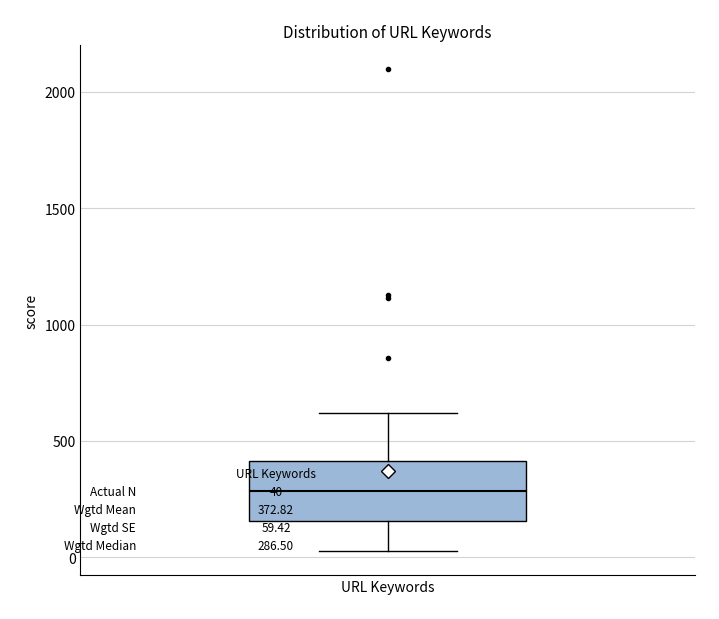

Transcribe this box plot: give where the median line is, the range the box spans, and where the two whiskers end, as read against the y-axis. The values are not printed on the chart, so give them approximately, as read against the axis.

median 300, box 150 to 400, whiskers 50 to 600